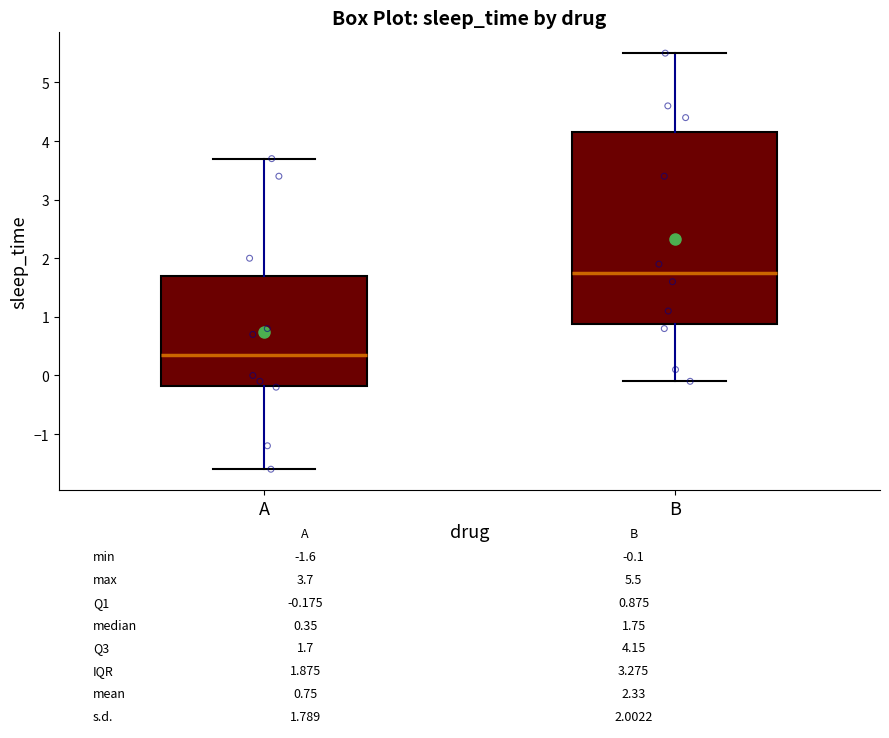

Comparing the boxes themselves (not the whiskers), which one is the tallest?

B